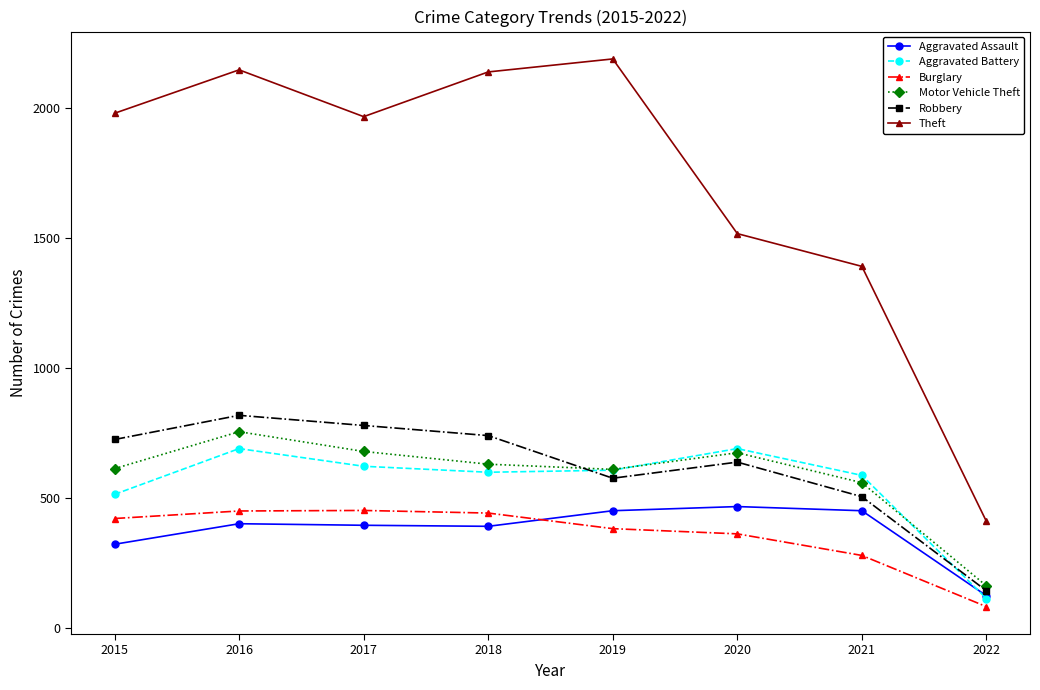

The value of Theft at 2022 is 411. True or false?

True